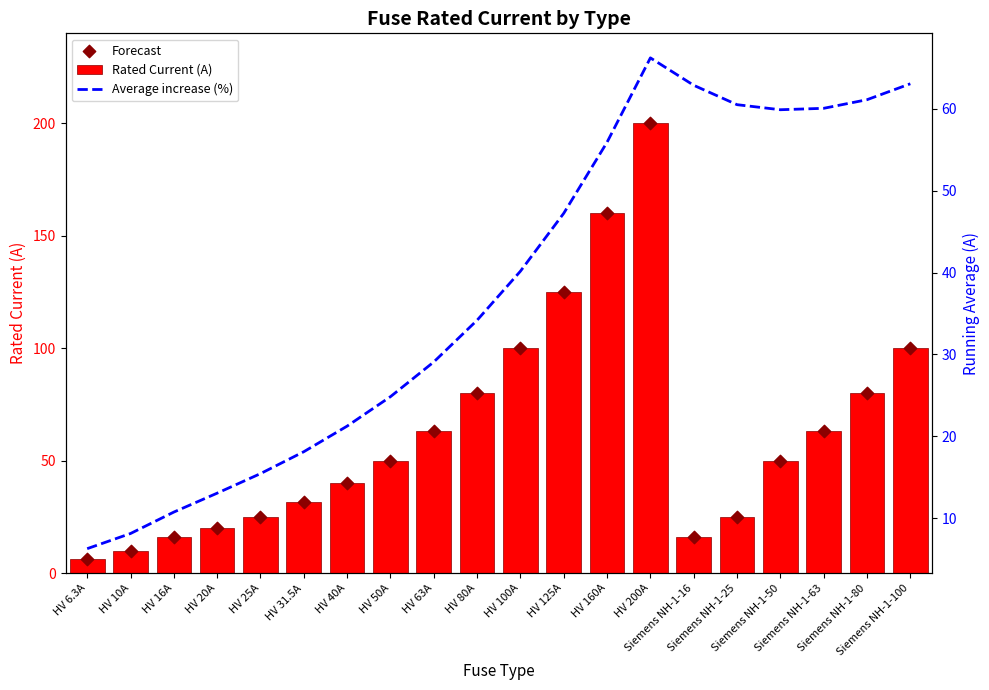

Which series has the largest total across all categories?

Rated Current (A)